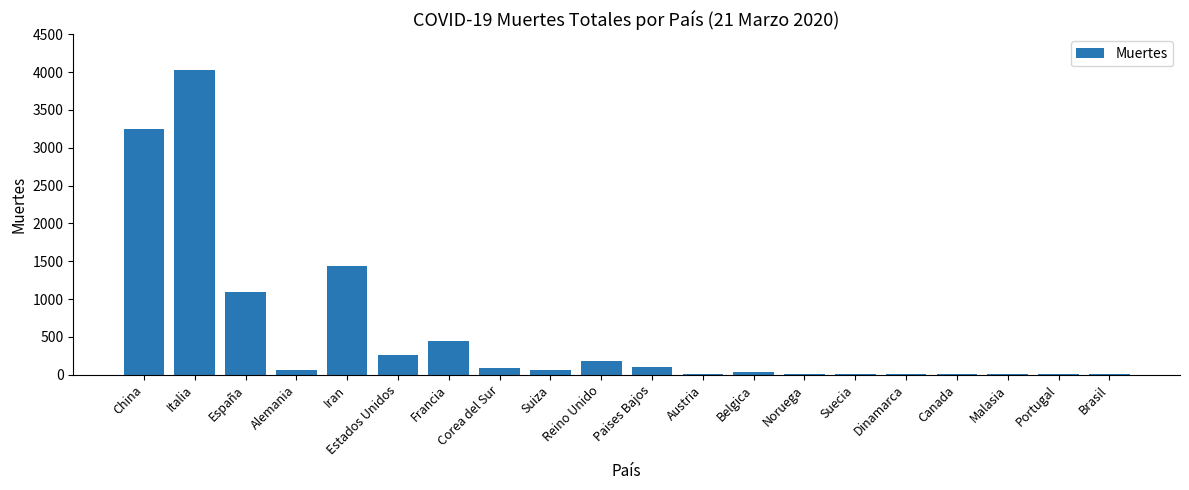

At which category does the chart reach its peak across all series?

Italia